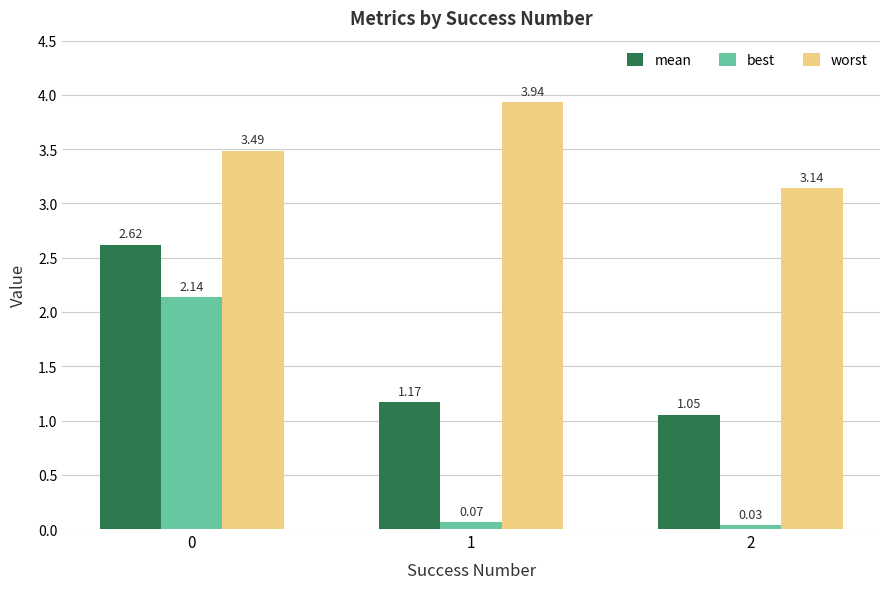

Which series has the widest spread of values?

best